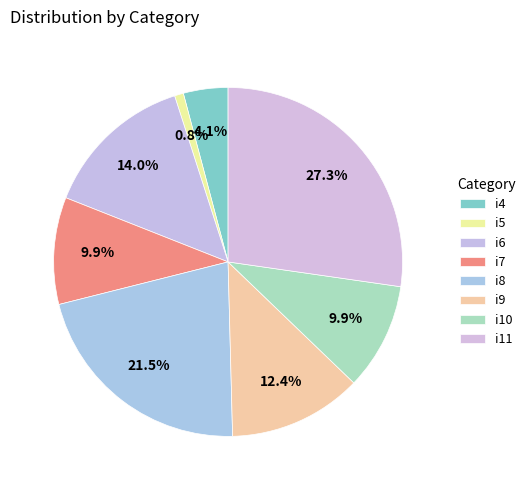

Count the number of slices in the pie.

8